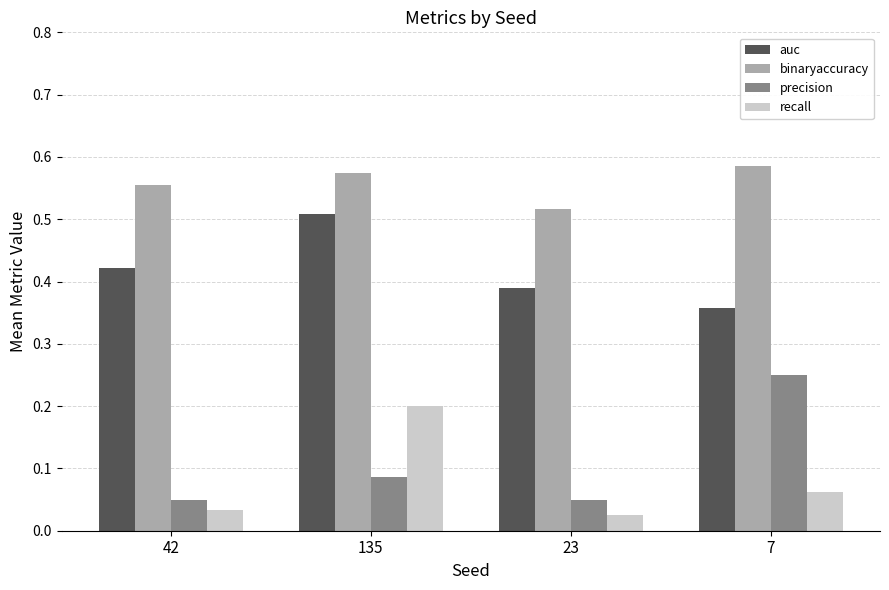

What is the sum of the precision values at 7 and 42?

0.3